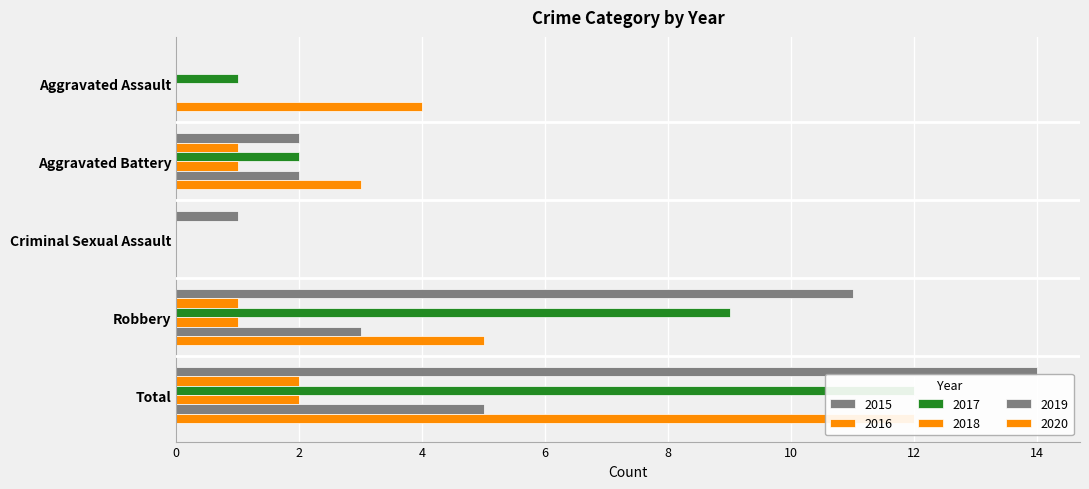

Count the 2016 values in the range 0 to 1.

4